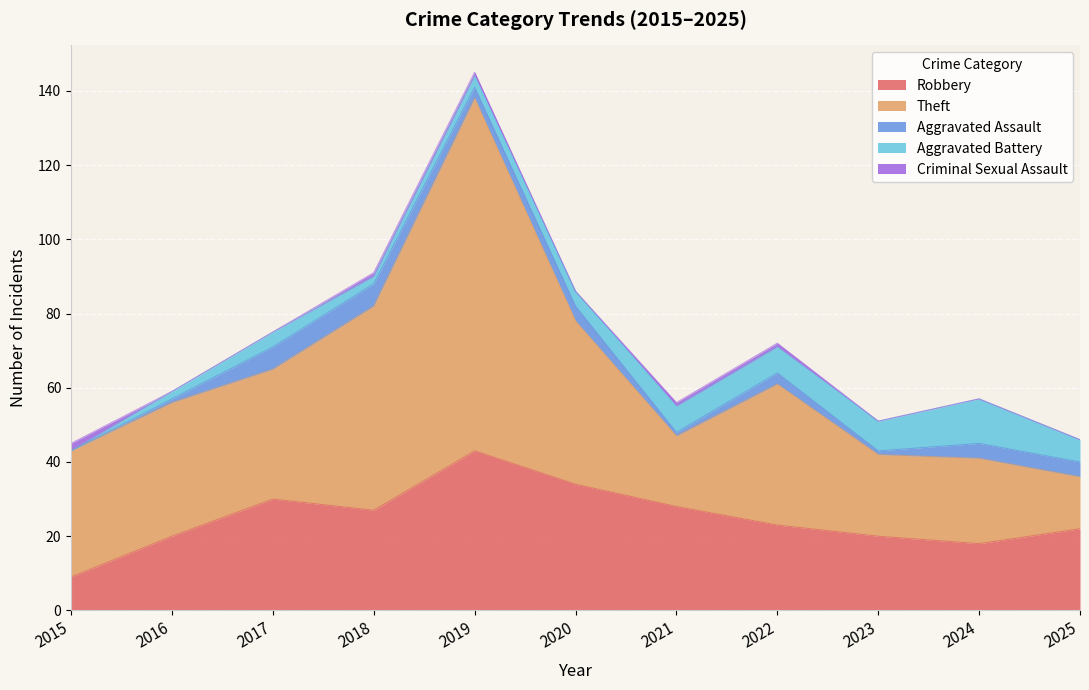

Which series has the largest total across all categories?

Theft